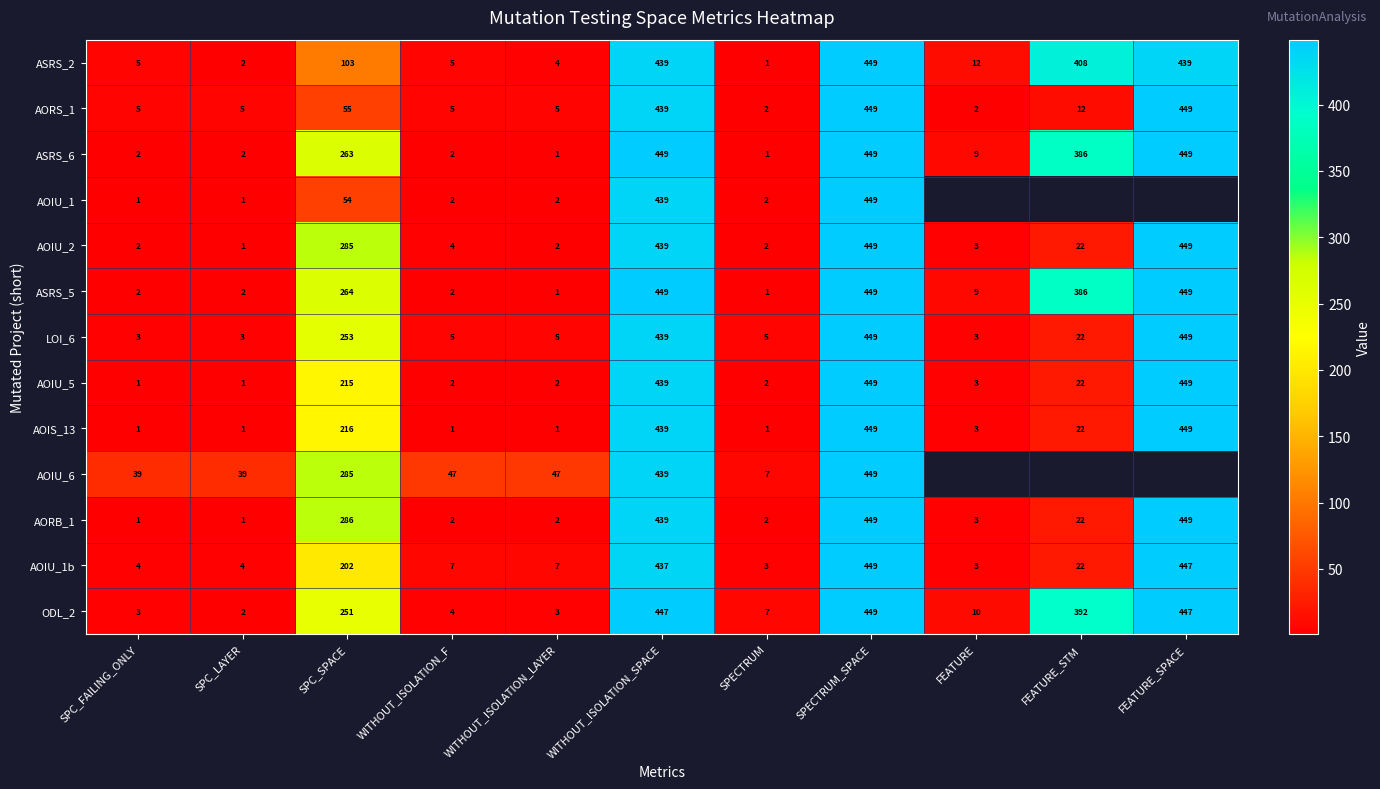

At how many categories does at least one series exceed 299?

4